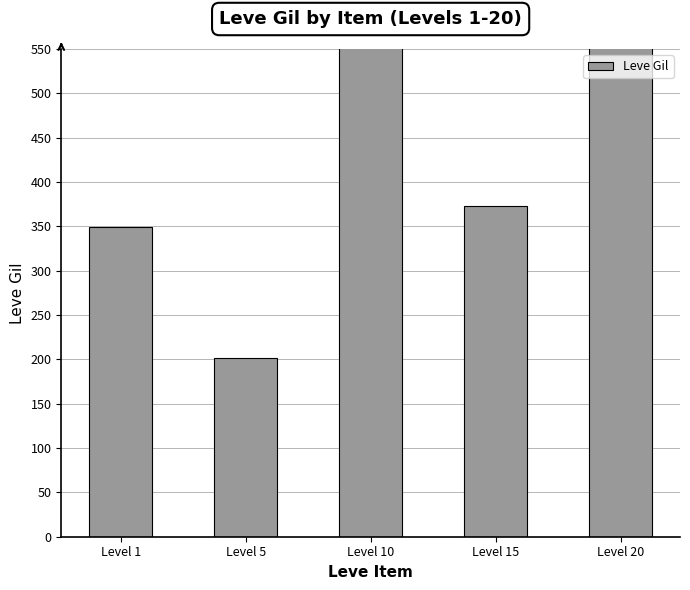

What is the difference between the second highest and minimum values?

518.3